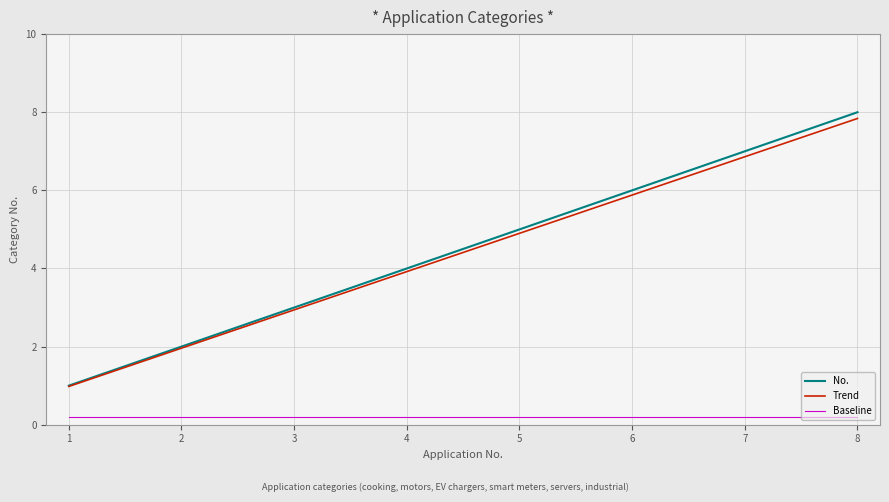

What is the total value across all series at 6?

12.1